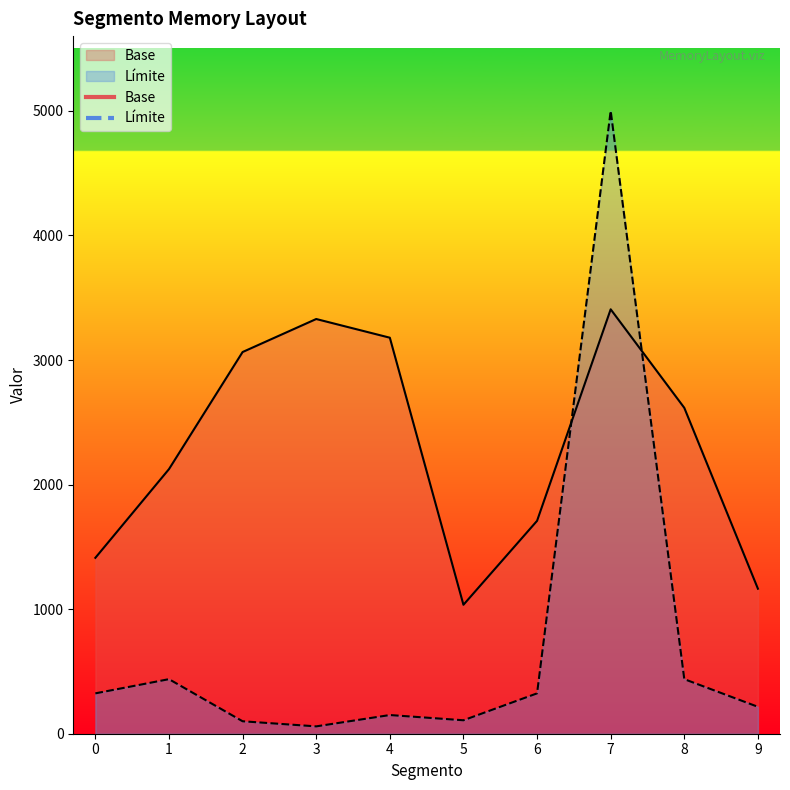

How many intersections are there between Límite and Base?

2